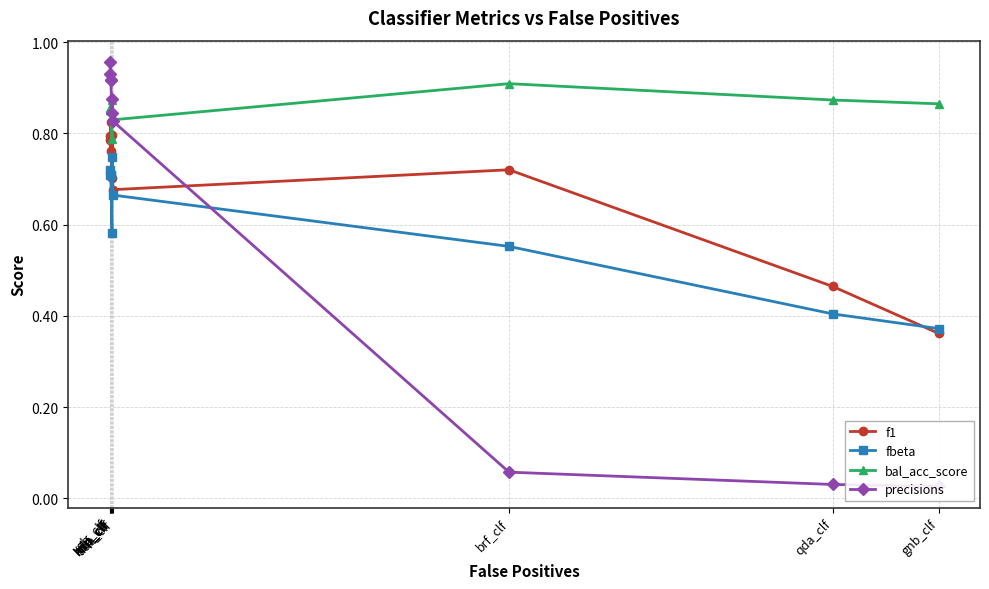

After their last crossing, which series has the higher values: bal_acc_score or precisions?

bal_acc_score